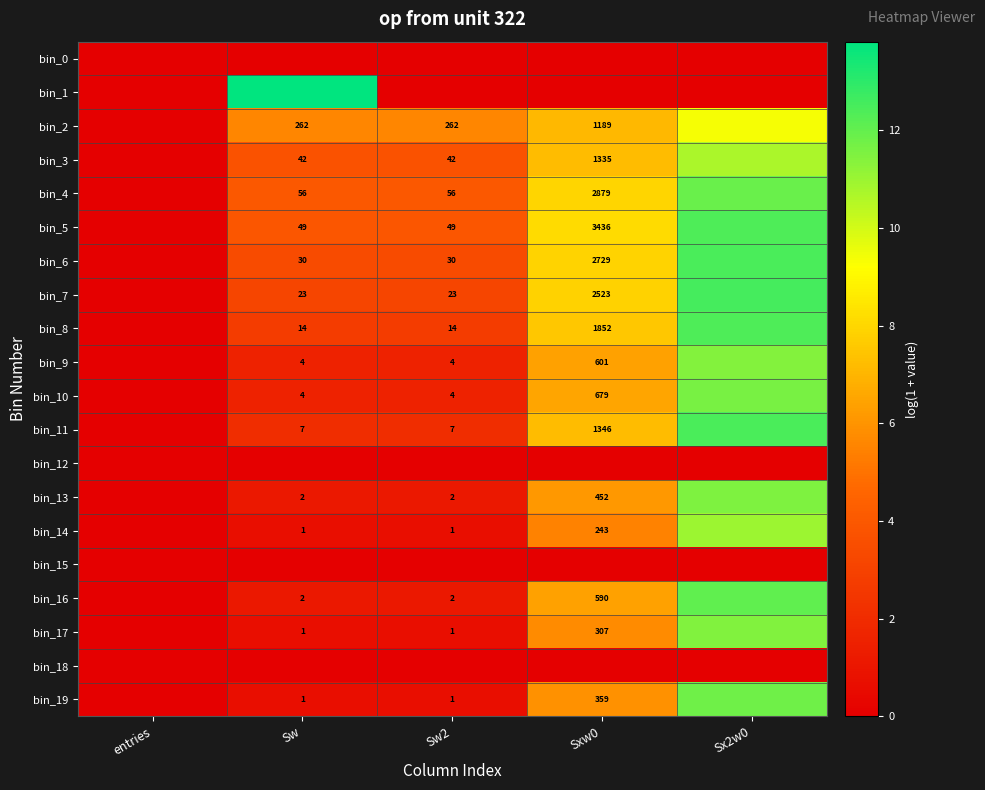

The bin_9 series shows 8.6 at Sxw0. True or false?

False